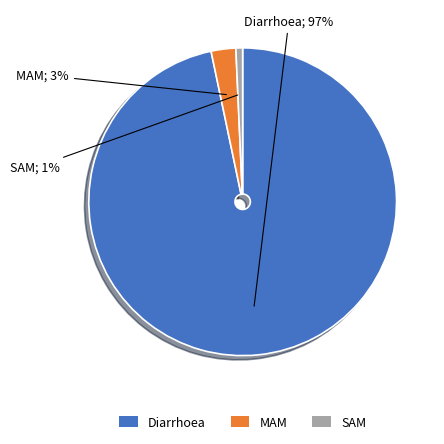

To the nearest percent, what is the combined percentage of Diarrhoea and MAM?

99%